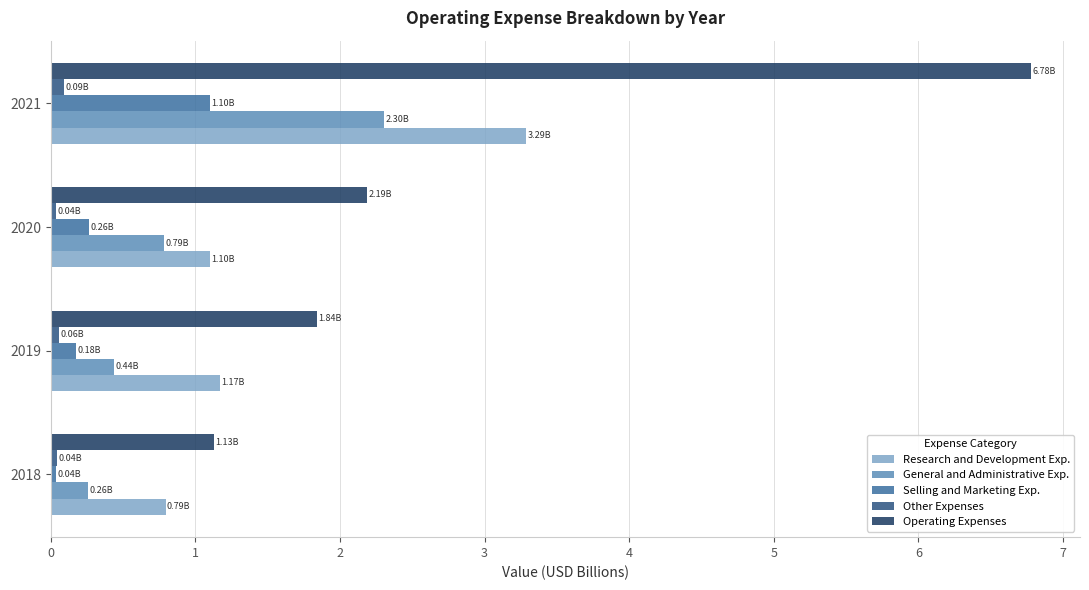

What is the average value of the Operating Expenses series?

3.0